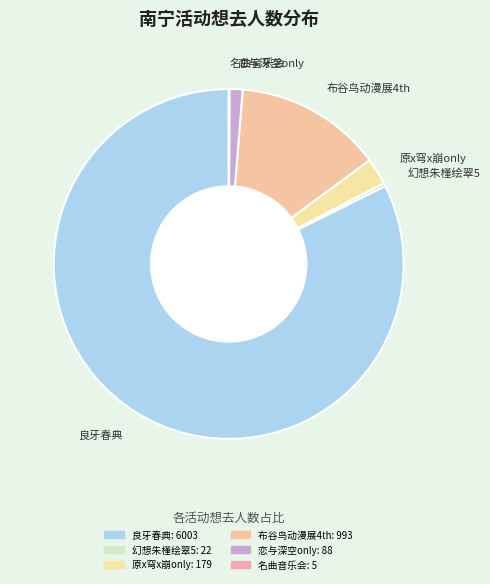

The 布谷鸟动漫展4th slice represents 14% of the pie. True or false?

True